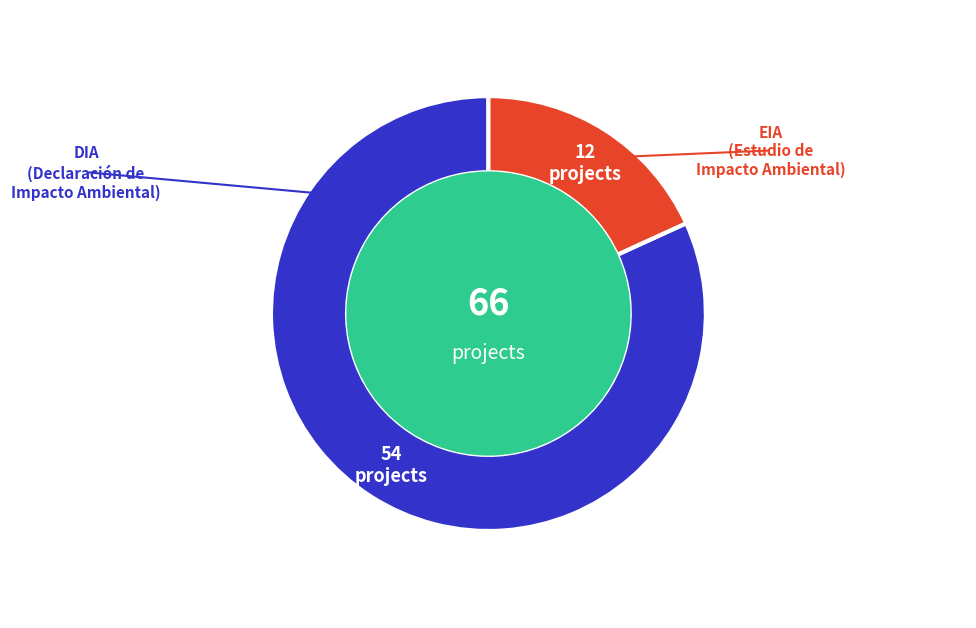

Does any single category account for the majority?

Yes